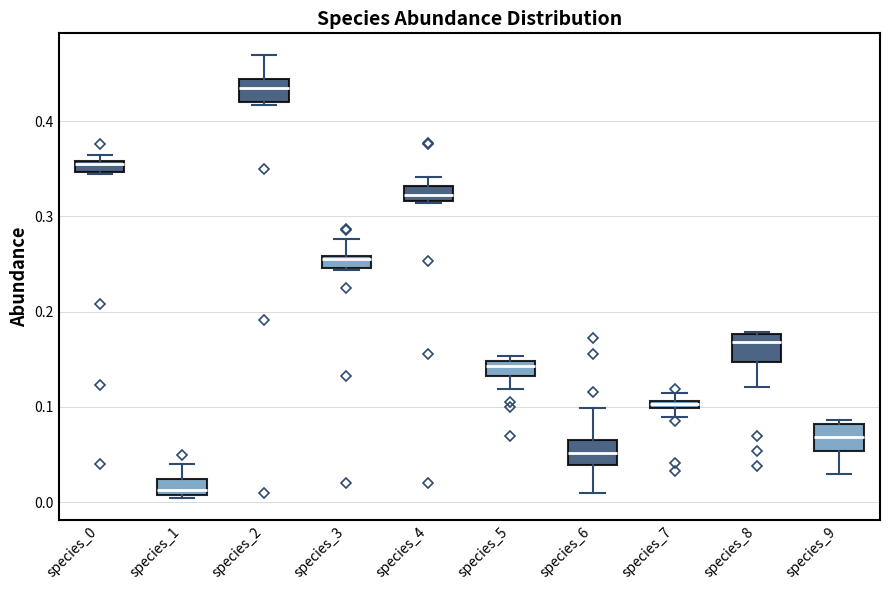

Where is the upper edge of the box for species_0 on the y-axis? The values are not printed on the chart, so give them approximately, as read against the axis.

0.36